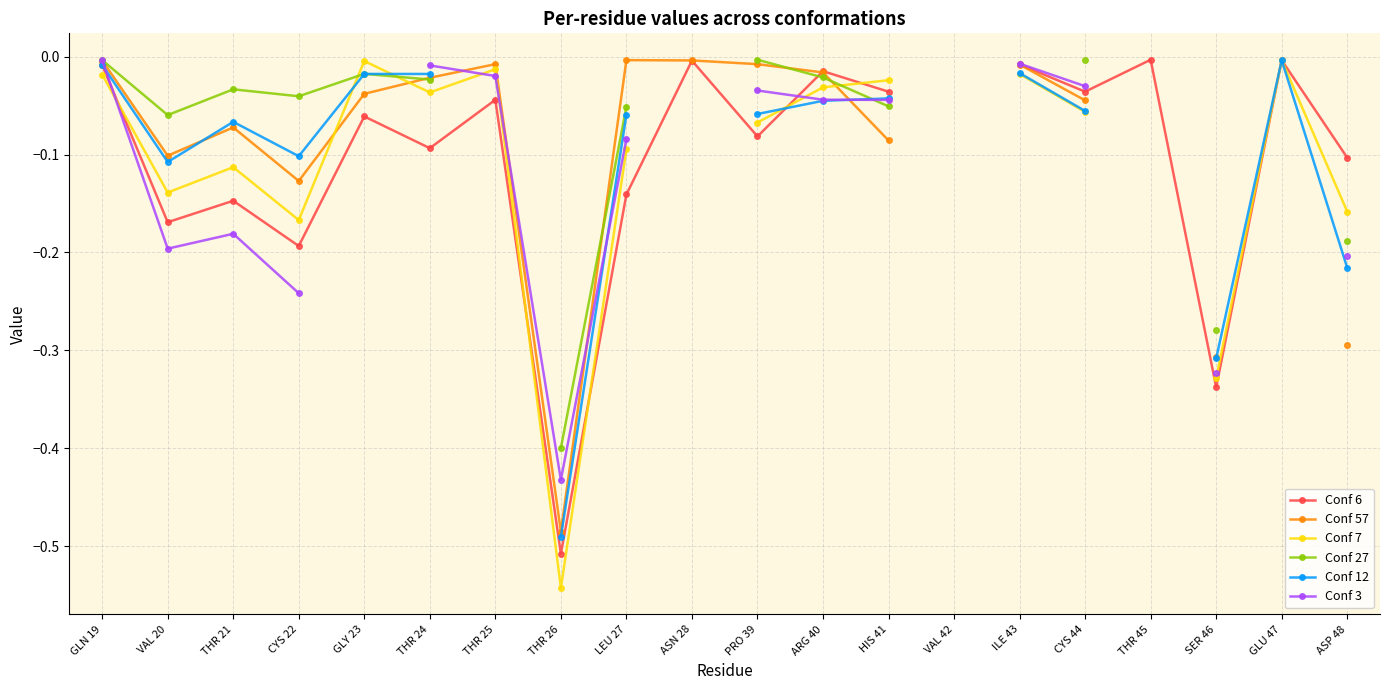

Is the value of Conf 12 at LEU 27 greater than the value of Conf 3 at GLY 23?

No